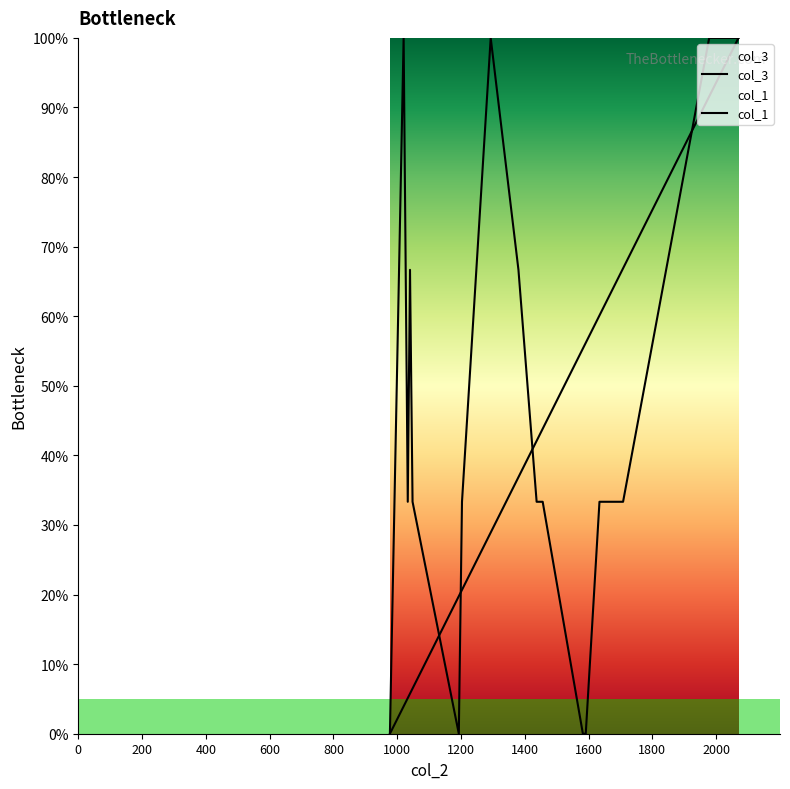

Between 1020 and 2034, which series saw the biggest shift?

col_3